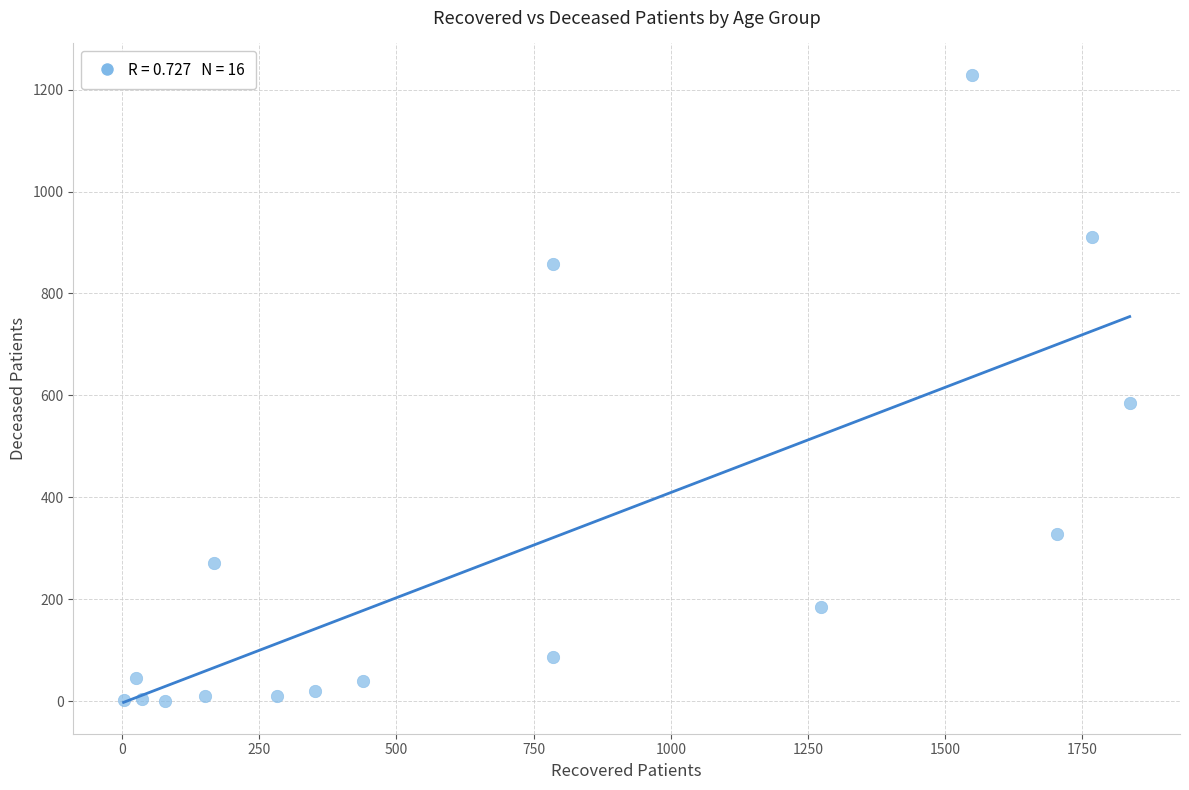

What Y value in the scatter plot is closest to 614?

586